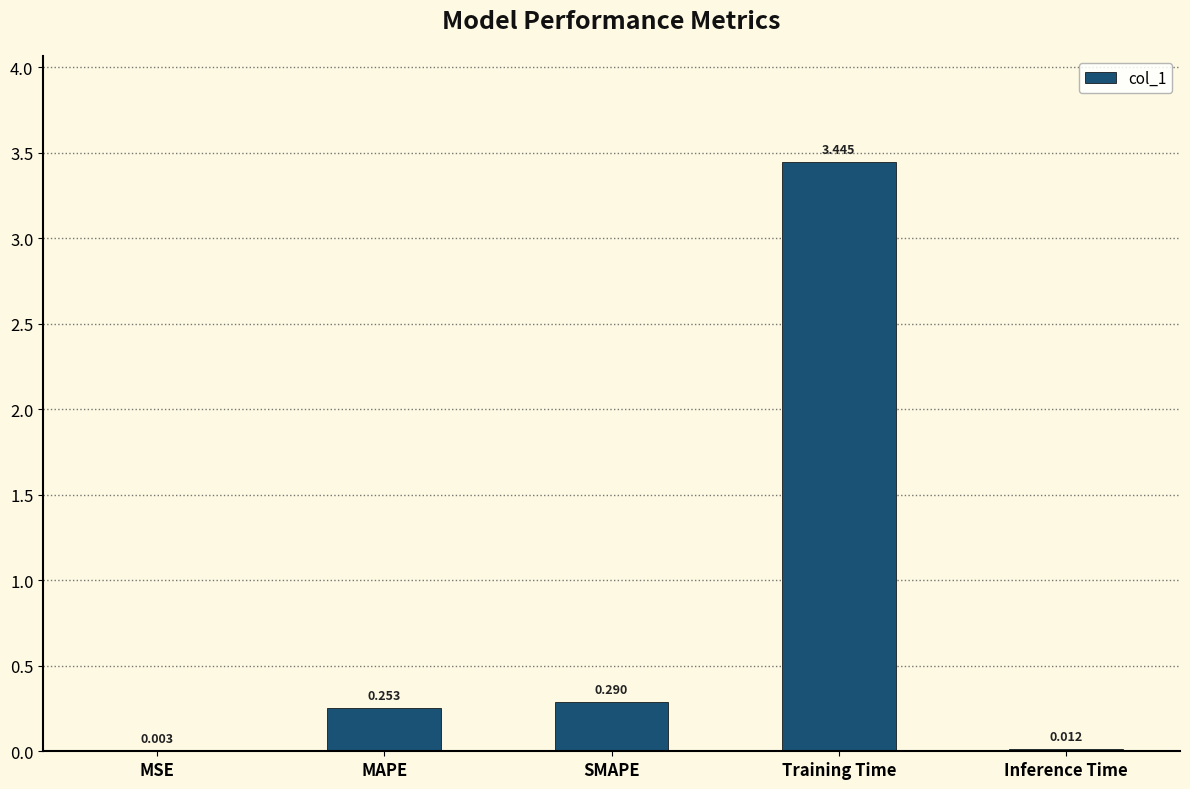

Which category has the highest value across all series?

Training Time